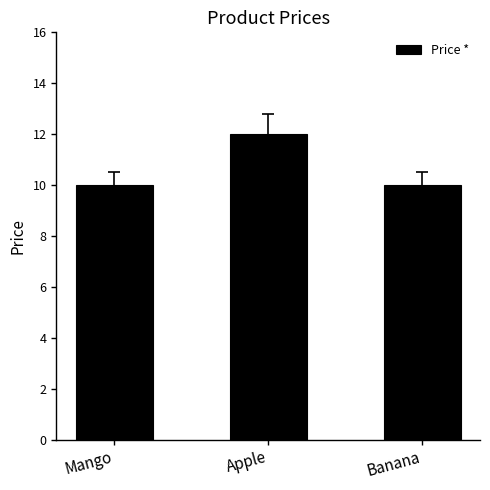

True or false: the data shows 10 at Mango.

True